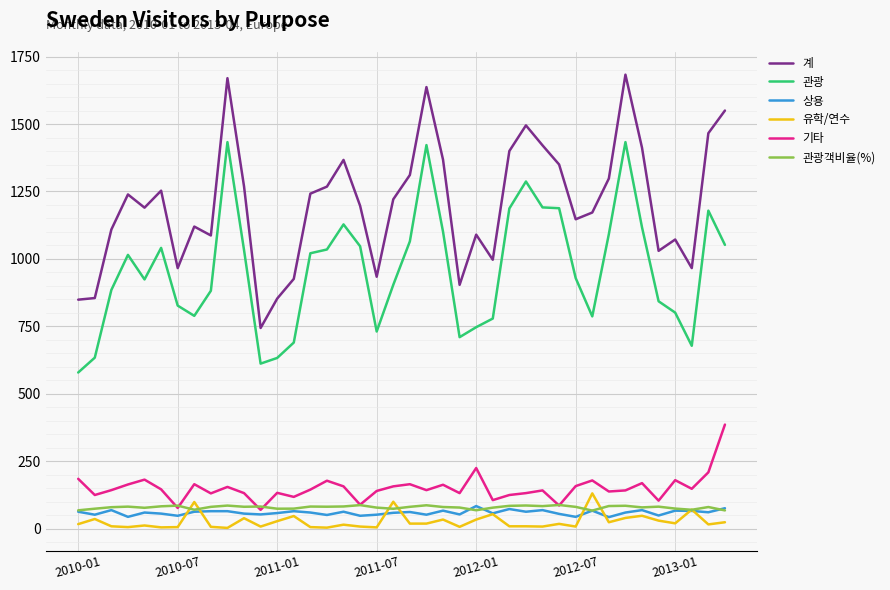

What is the maximum value shown in the chart?

1683.0